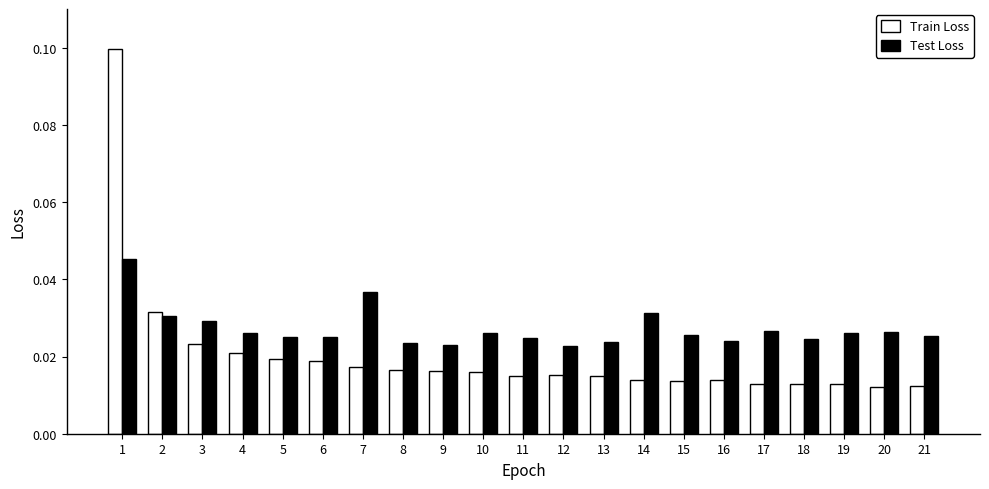

How many Test Loss values are between 0 and 1?

21